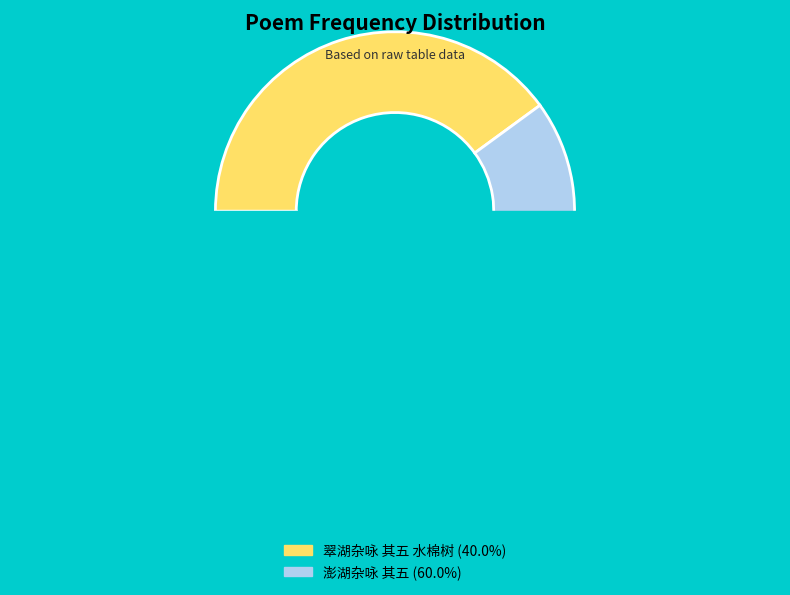

What is the change in value from 翠湖杂咏 其五 水棉树 to 澎湖杂咏 其五?

+259603